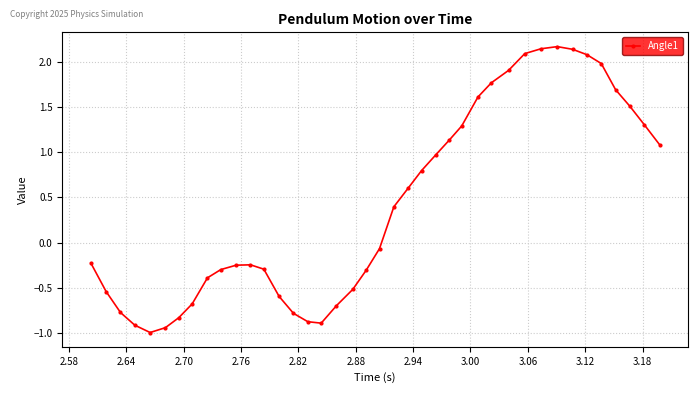

What is the value of the 24th point from the left?

0.8